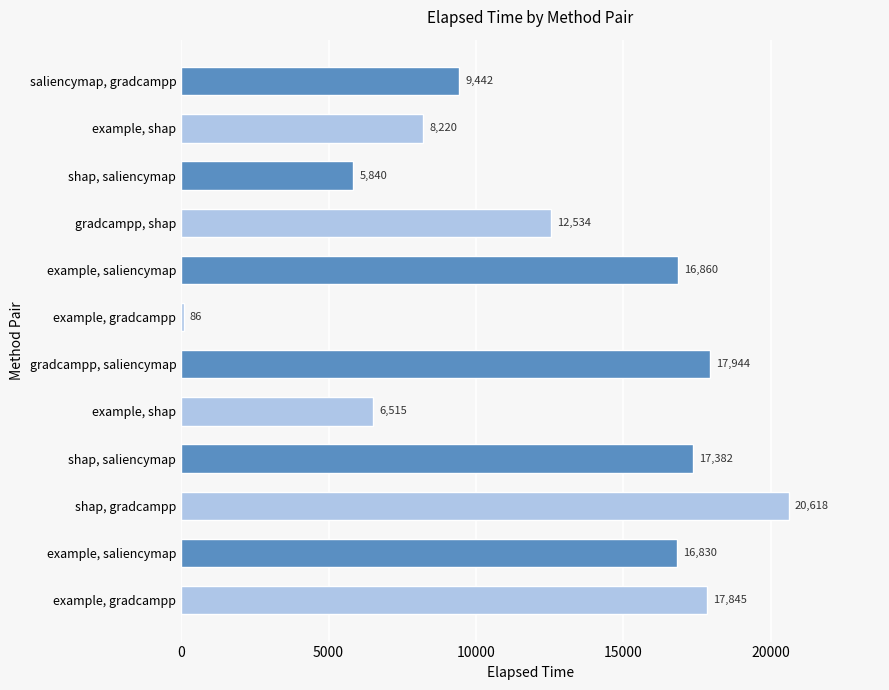

Where is the data nearest to the value 10352?

saliencymap, gradcampp